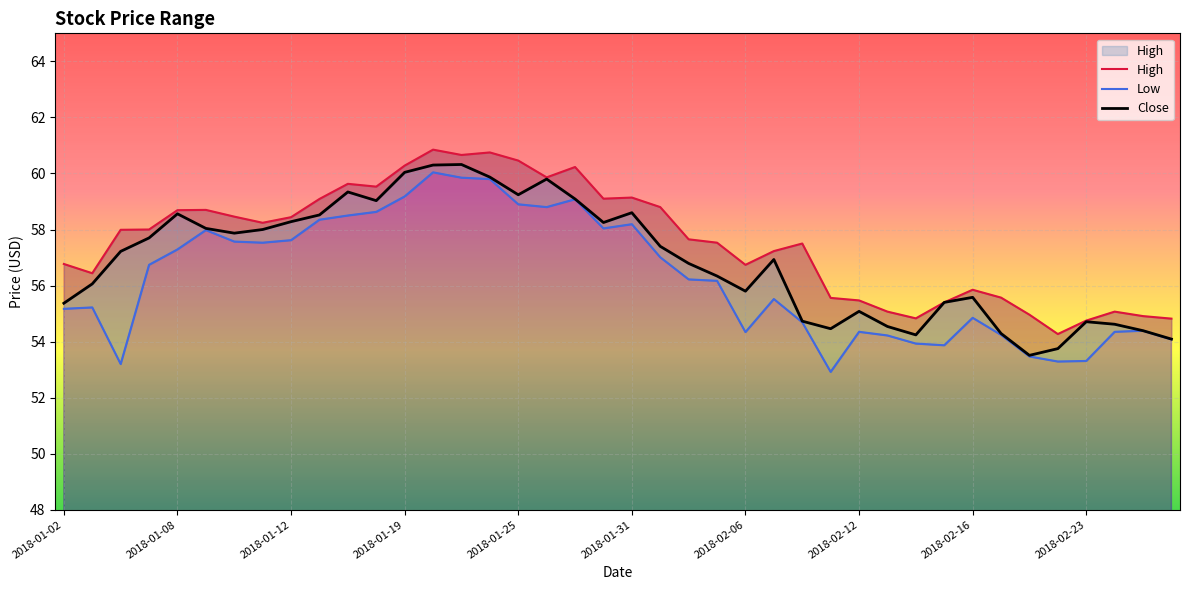

True or false: High and Low intersect in this chart.

False